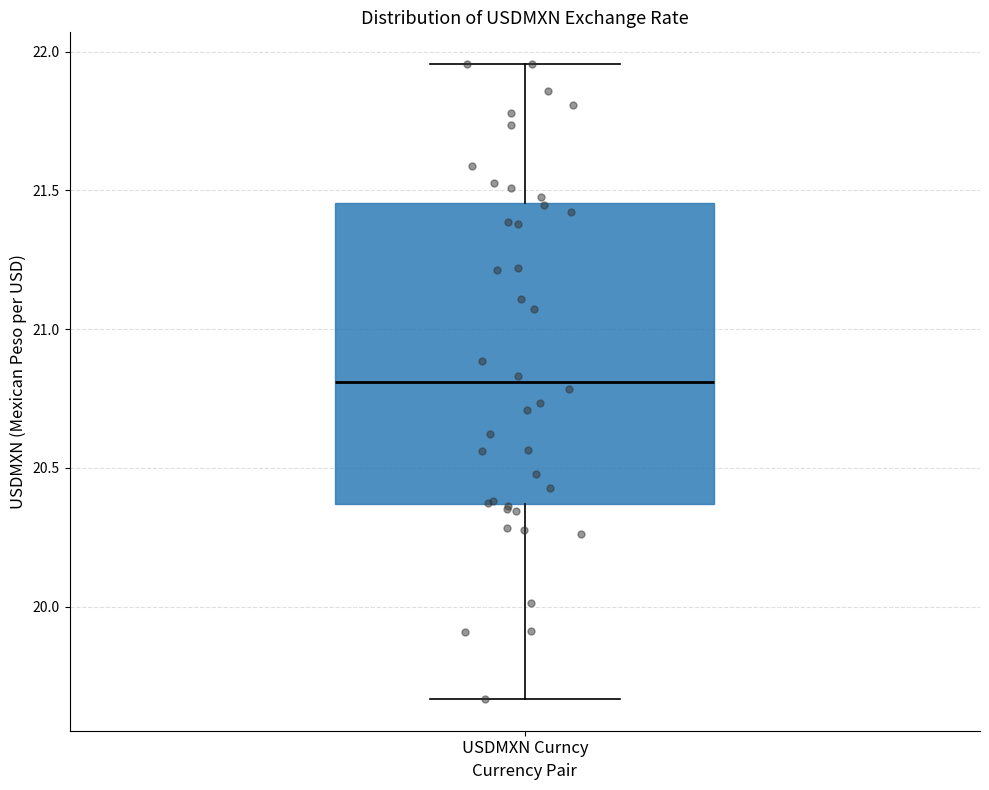

Read this box plot against the y-axis: the position of the median line, the range covered by the box, and the ends of both whiskers. The values are not printed on the chart, so give them approximately, as read against the axis.

median 20.80, box 20.35 to 21.45, whiskers 19.65 to 21.95